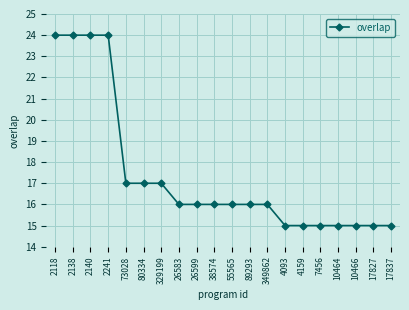

The value at 17837 is 4. True or false?

False